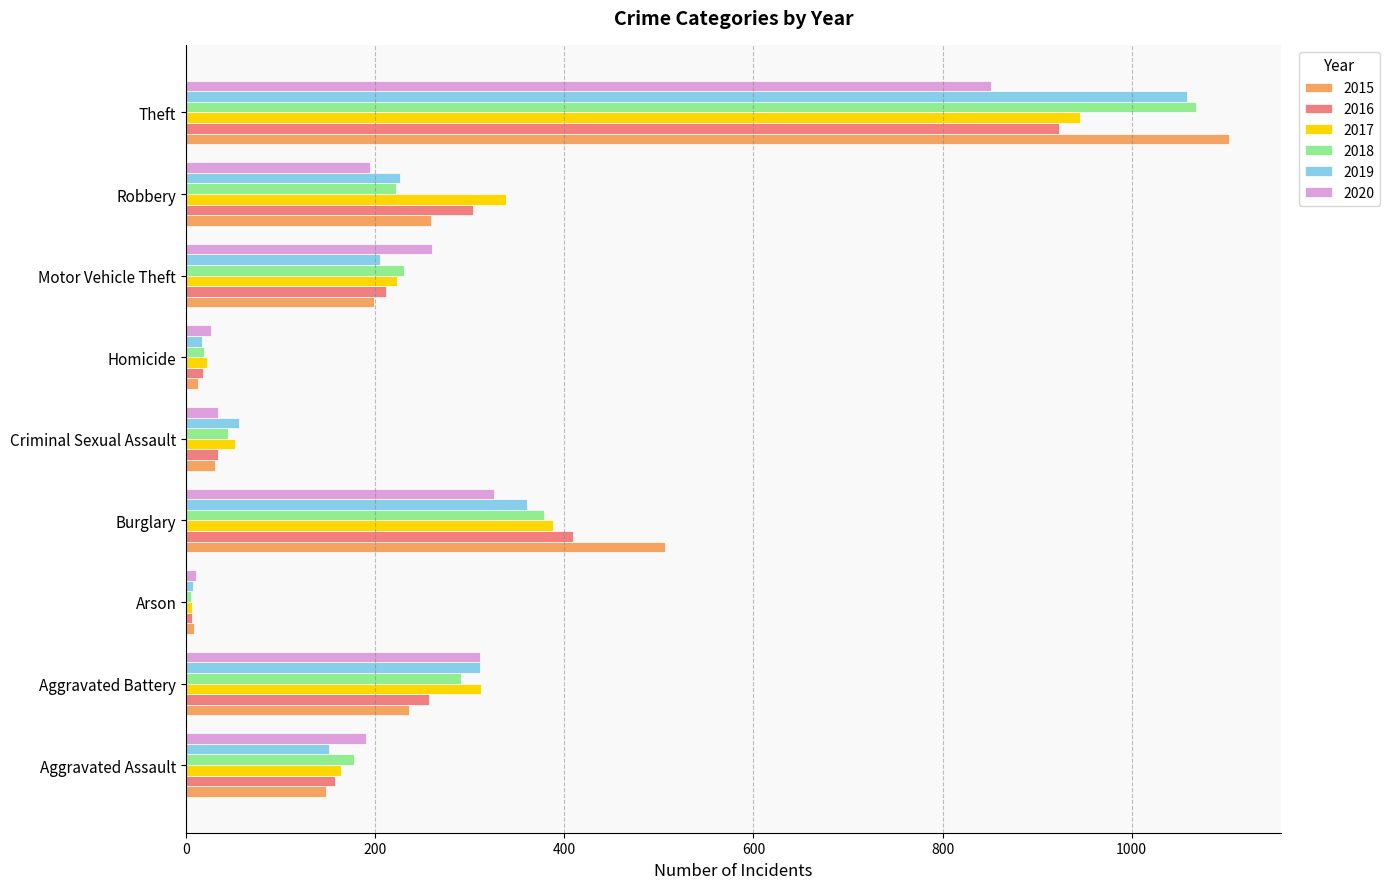

Which series has the widest spread of values?

2015